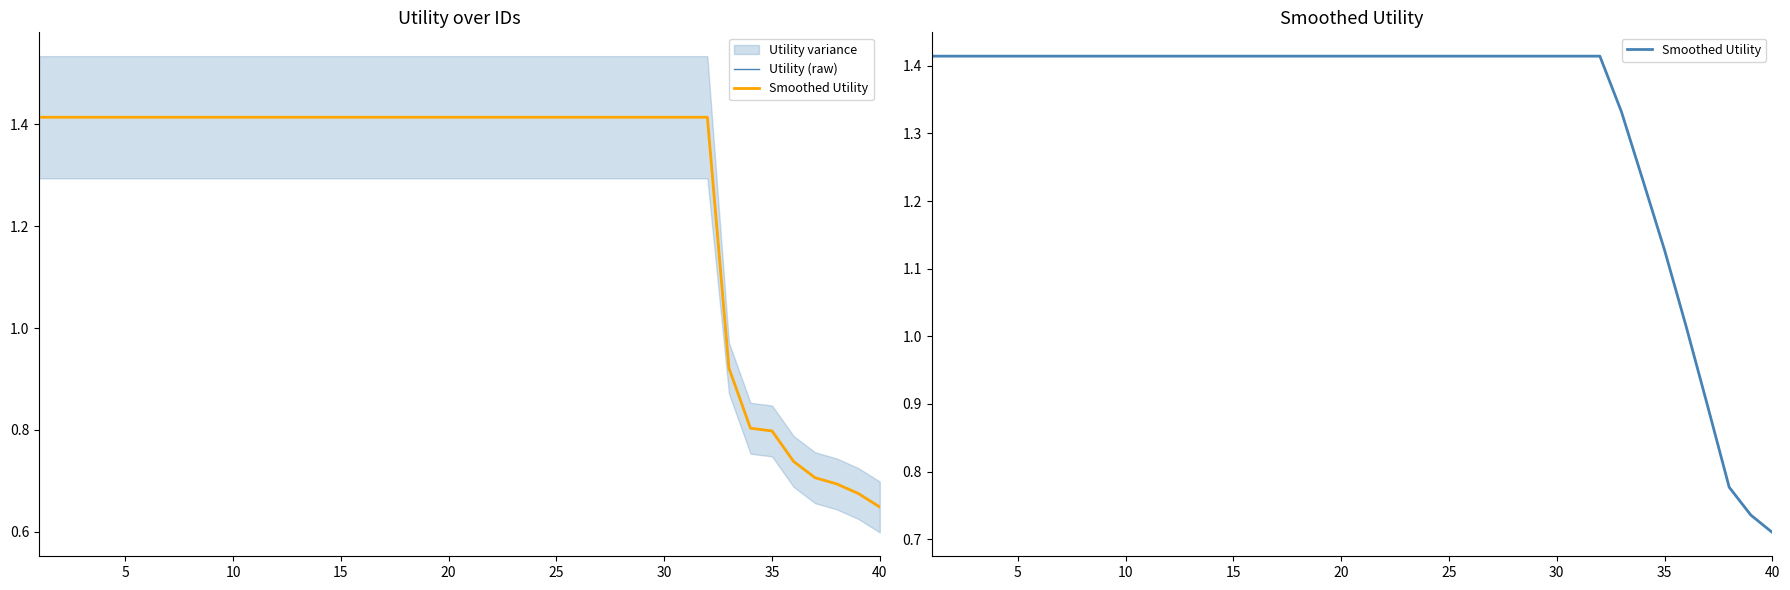

Between 25 and 9, which is larger?

25